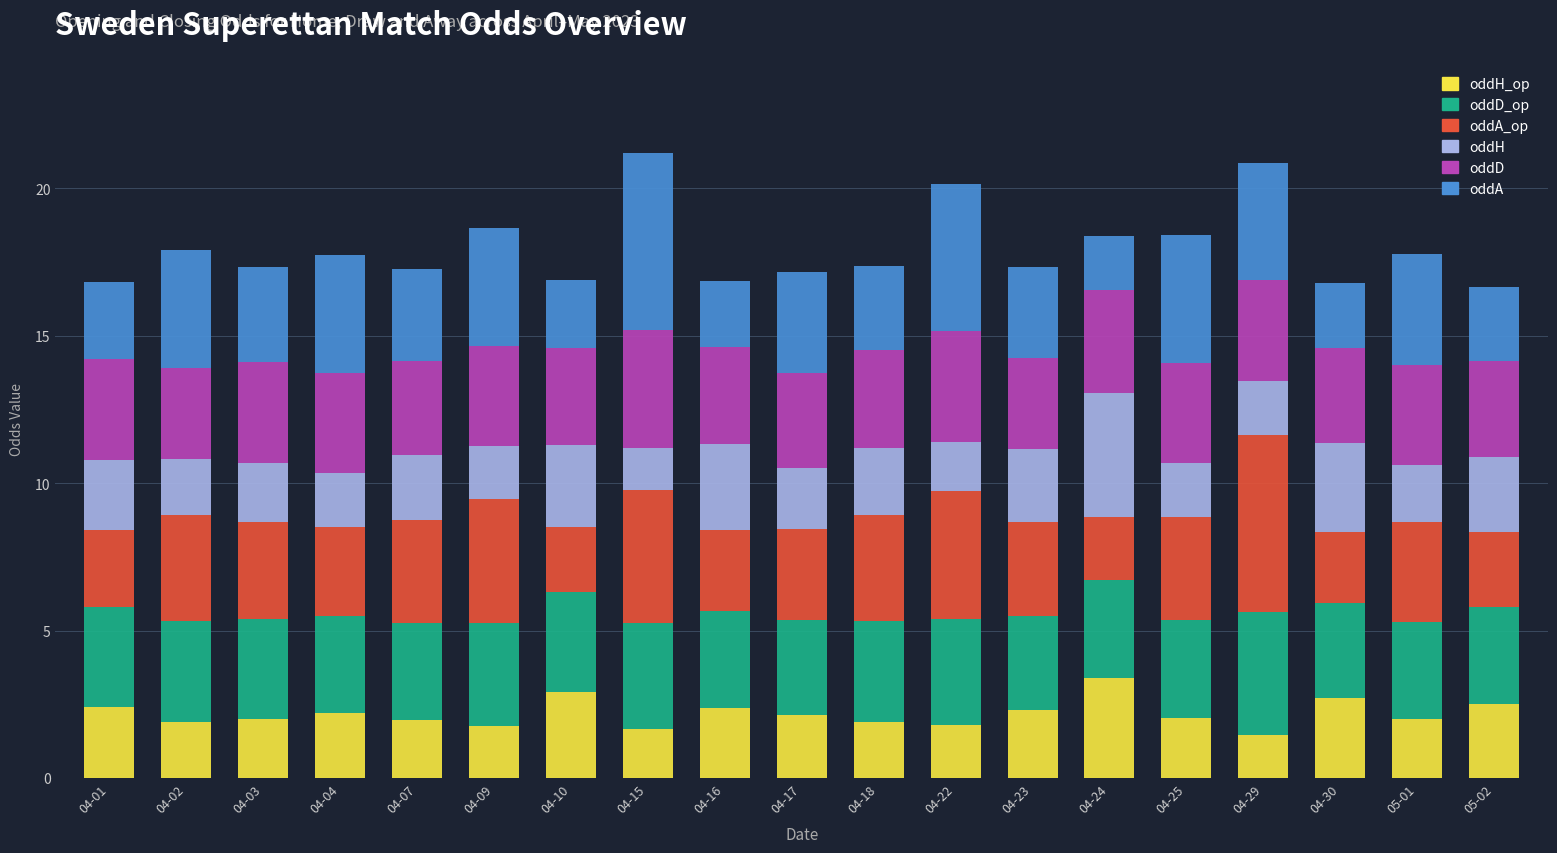

What is the total value across all series at 05-01?

17.8